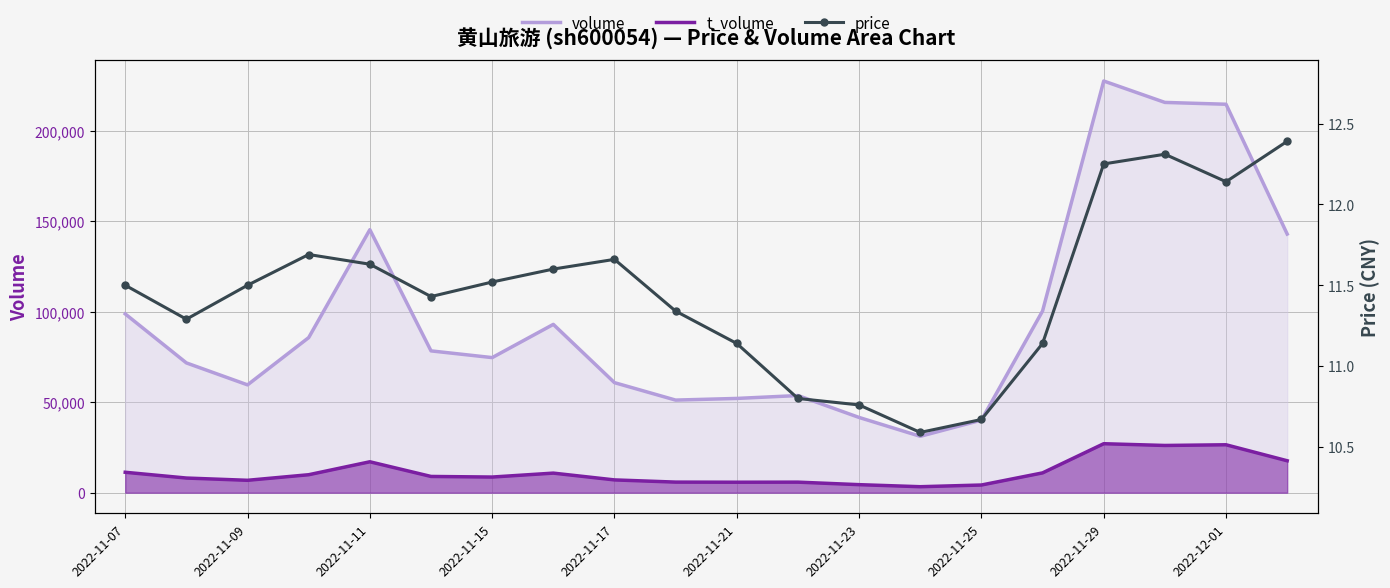

True or false: price and t_volume intersect in this chart.

False